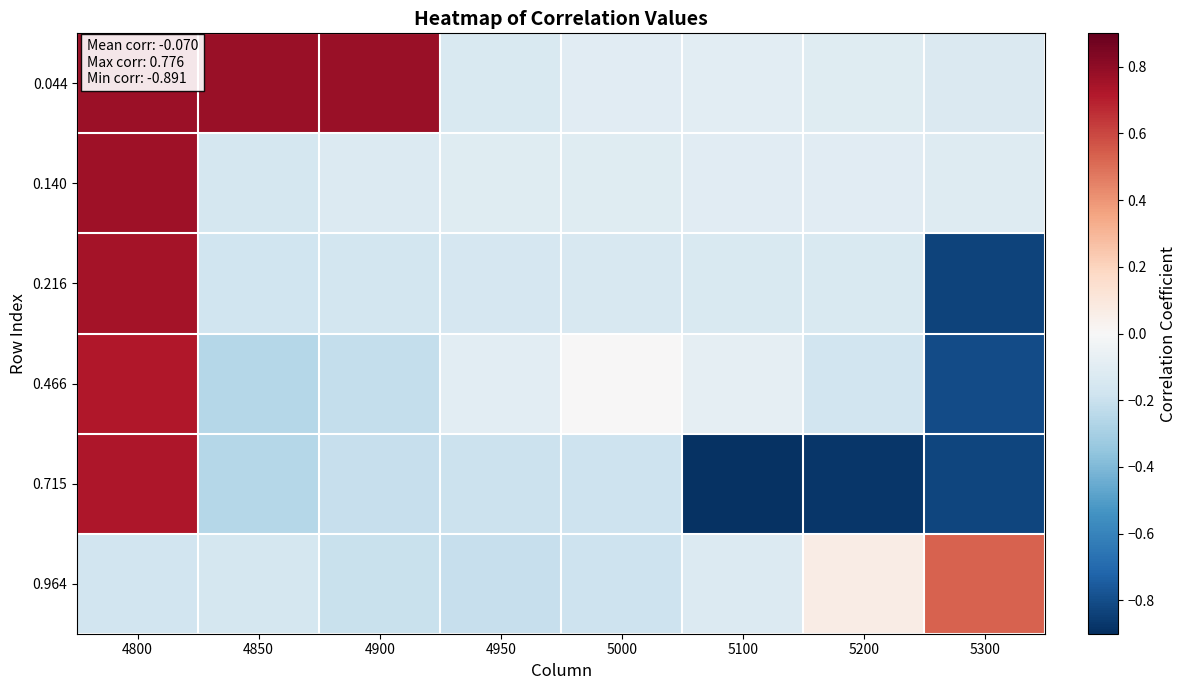

What is the smallest value displayed?

-0.9